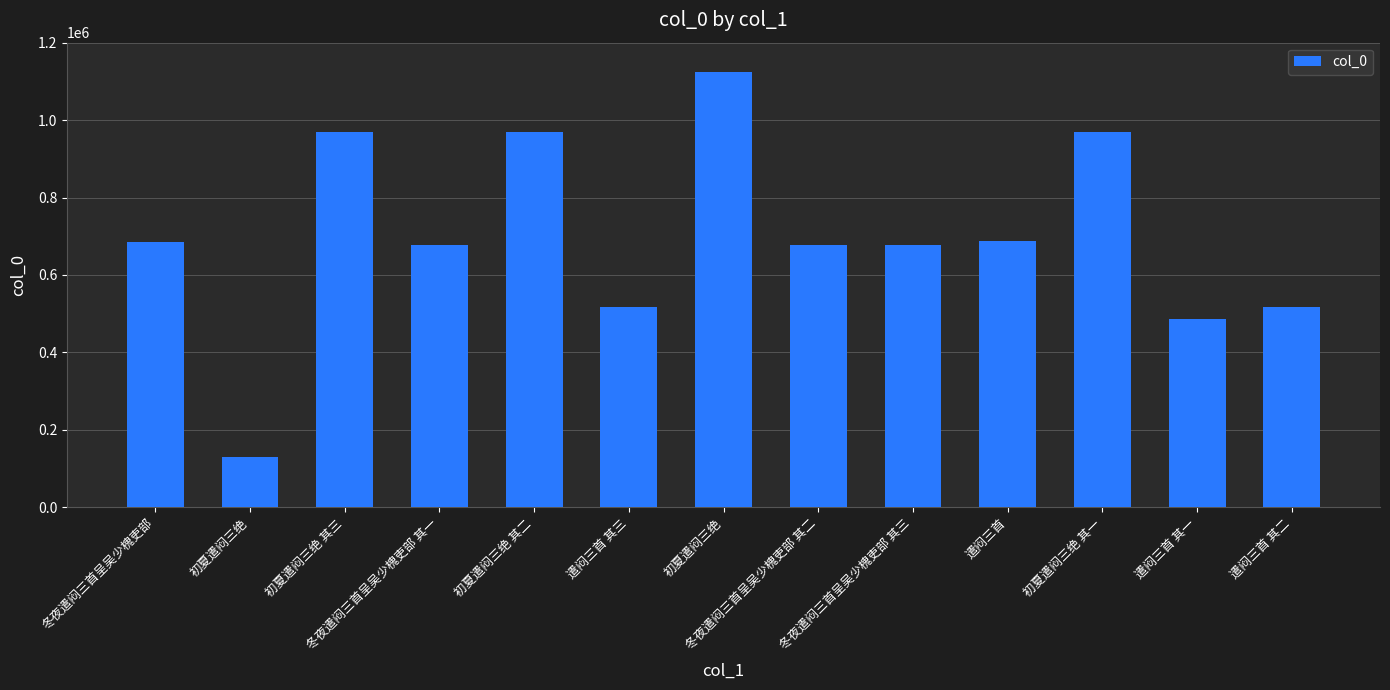

Which label corresponds to the smallest value in the chart?

初夏遣闷三绝